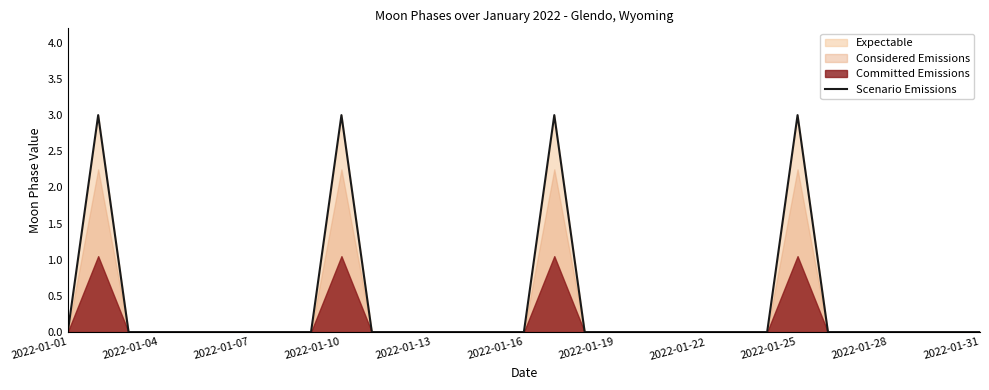

Is it true that the value at 26 is 2?

False